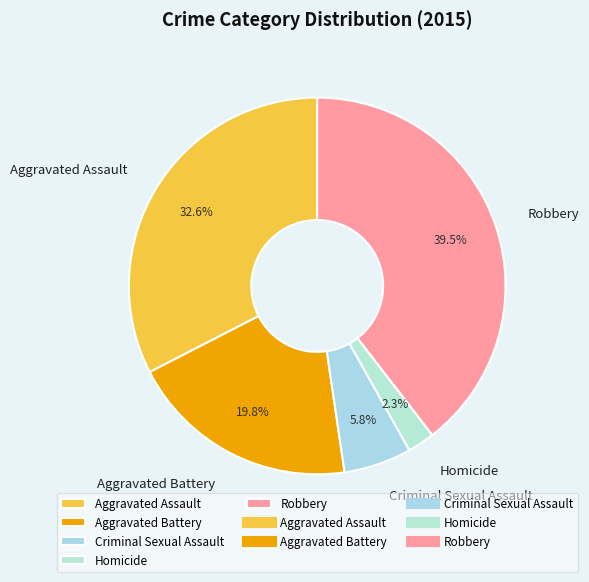

To the nearest percent, what portion does Criminal Sexual Assault represent?

6%